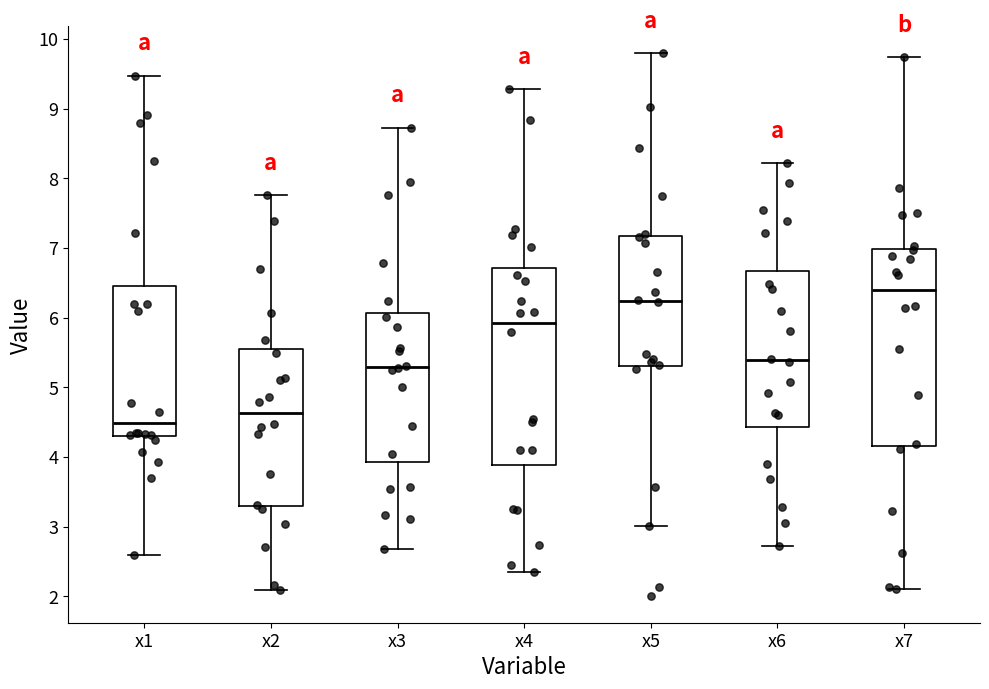

Where does the median line of the box for x3 sit on the y-axis? The values are not printed on the chart, so give them approximately, as read against the axis.

5.3